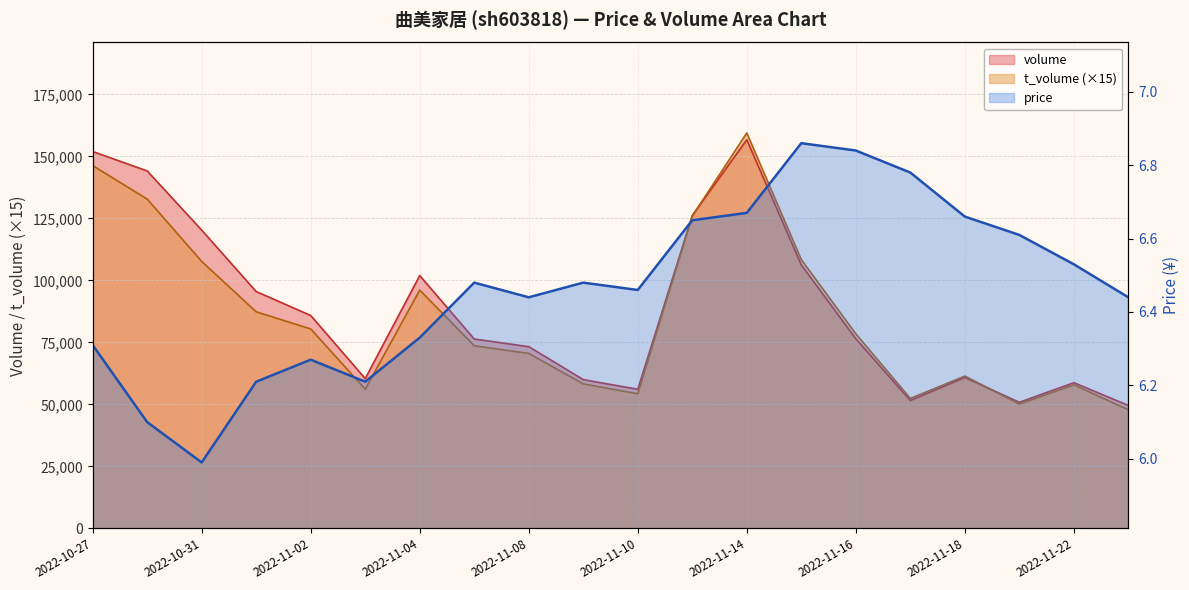

True or false: price and t_volume intersect in this chart.

False